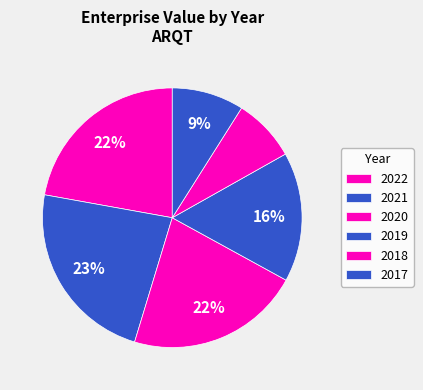

Does 2018 account for over 50% of the chart?

No